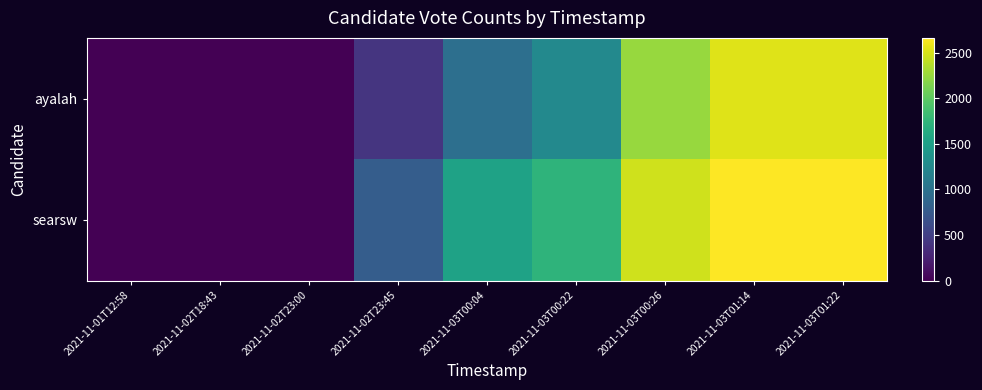

Rank the series by their average value, from lowest to highest.

ayalah, searsw